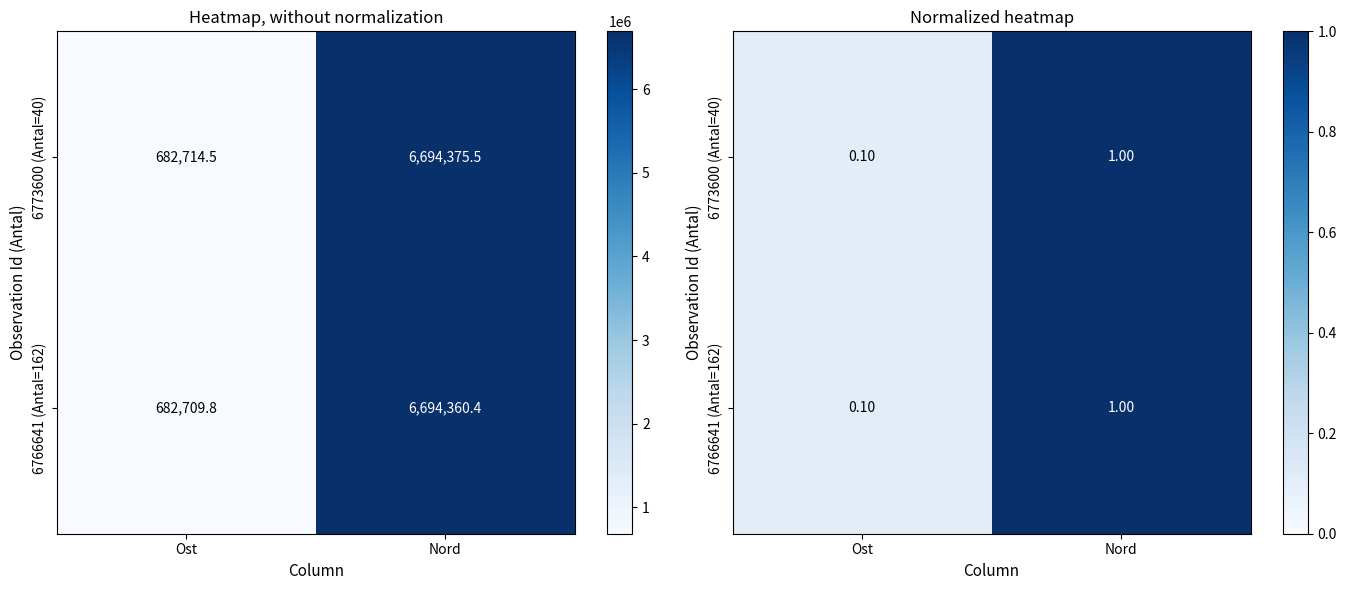

What is the average value of the 6766641 (Antal=162) series?

0.6